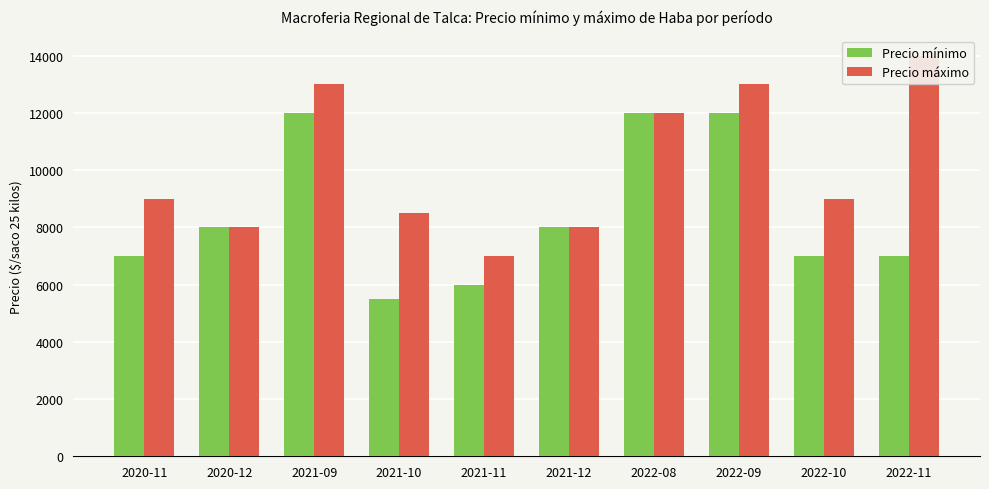

Where is Precio máximo nearest to the value 10500?

2020-11